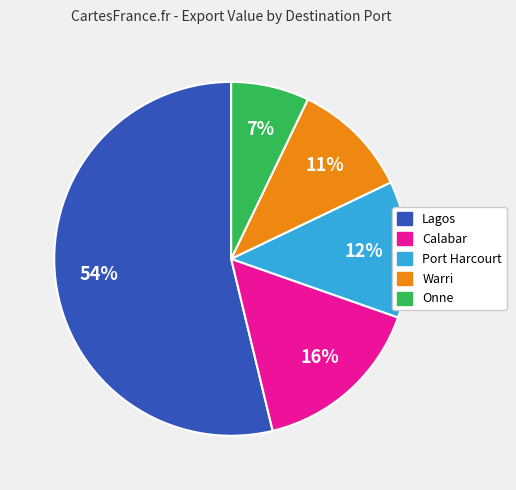

To the nearest percent, what is the difference between the largest and smallest slice percentages?

47%